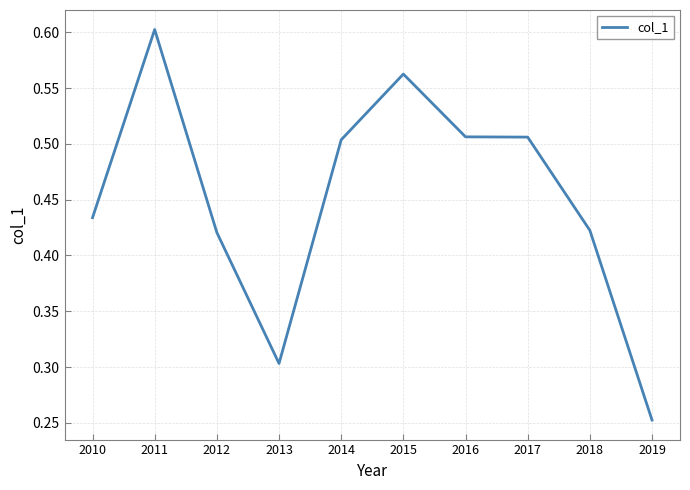

Count the number of categories in the chart.

10